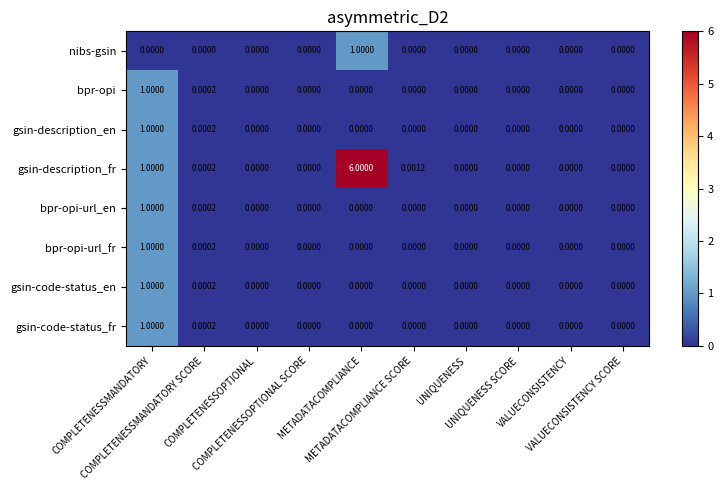

Which series has the largest total across all categories?

gsin-description_fr